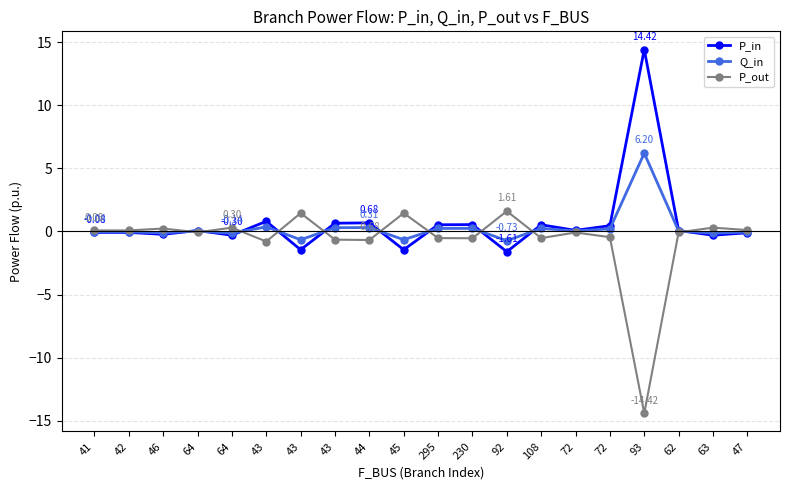

Between which two adjacent categories do P_out and P_in first intersect?

46 and 64